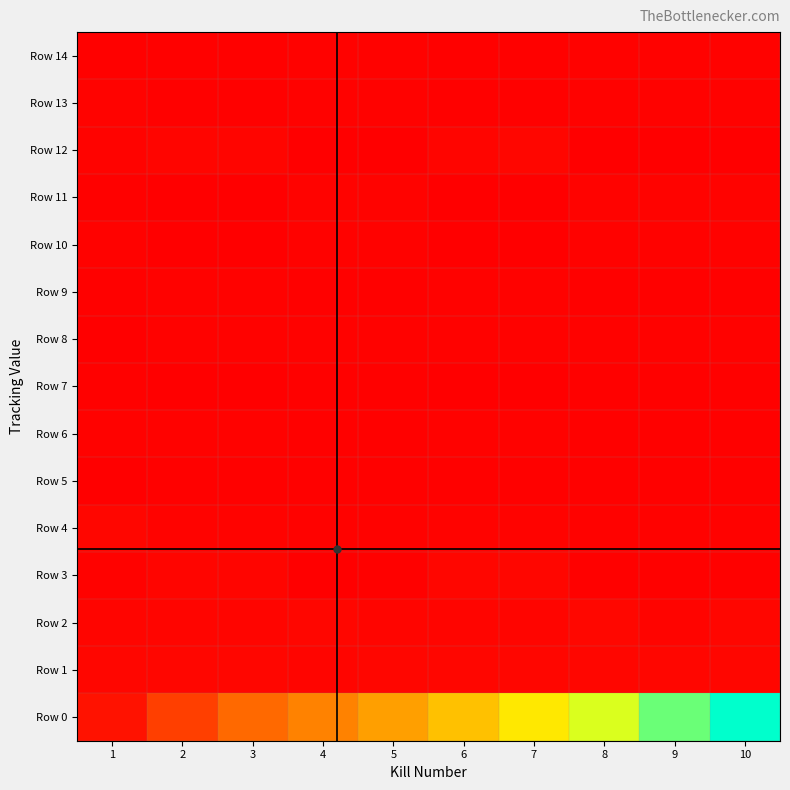

Which series has the largest range (max minus min)?

Row 0